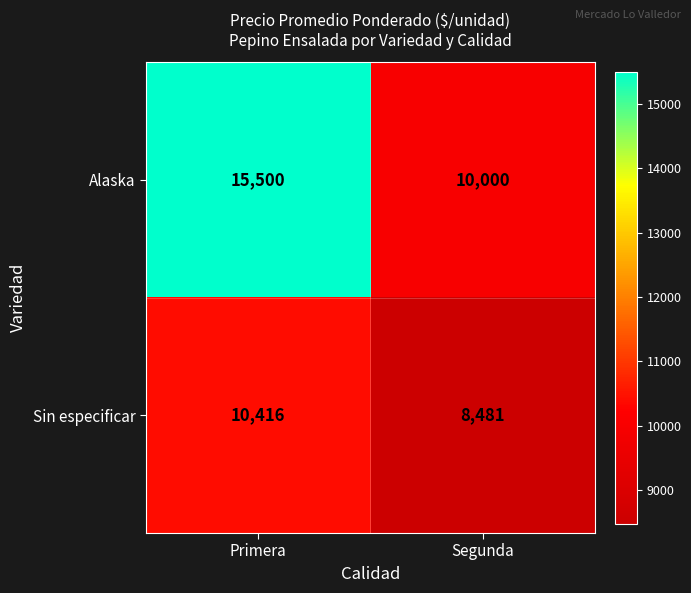

What is the total value across all series at Segunda?

18481